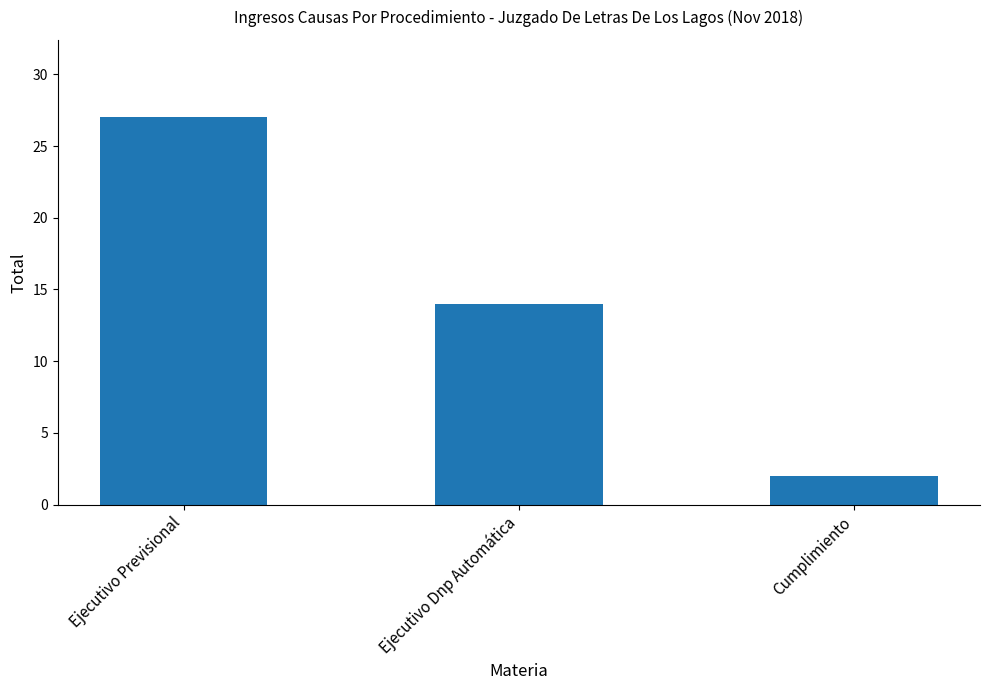

What position from the right is Ejecutivo Dnp Automática?

2